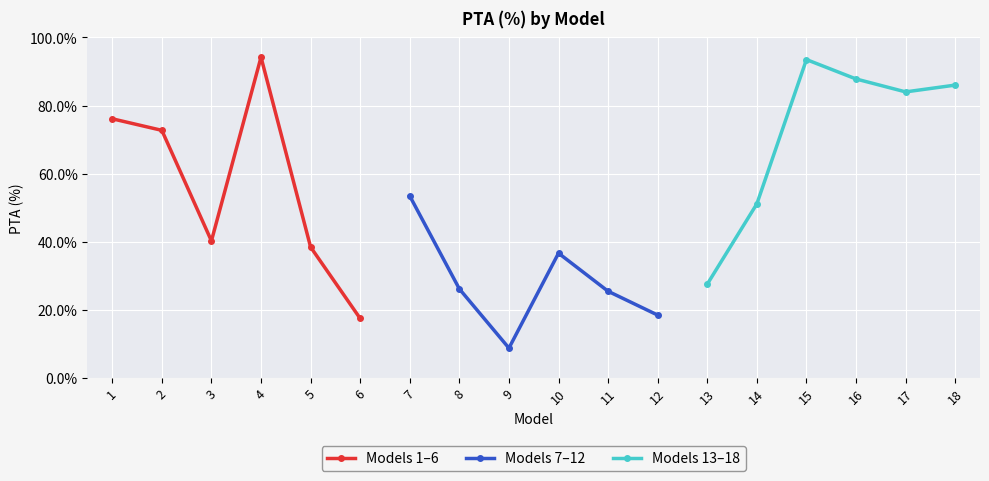

After their last crossing, which series has the higher values: Models 7–12 or Models 13–18?

Models 13–18